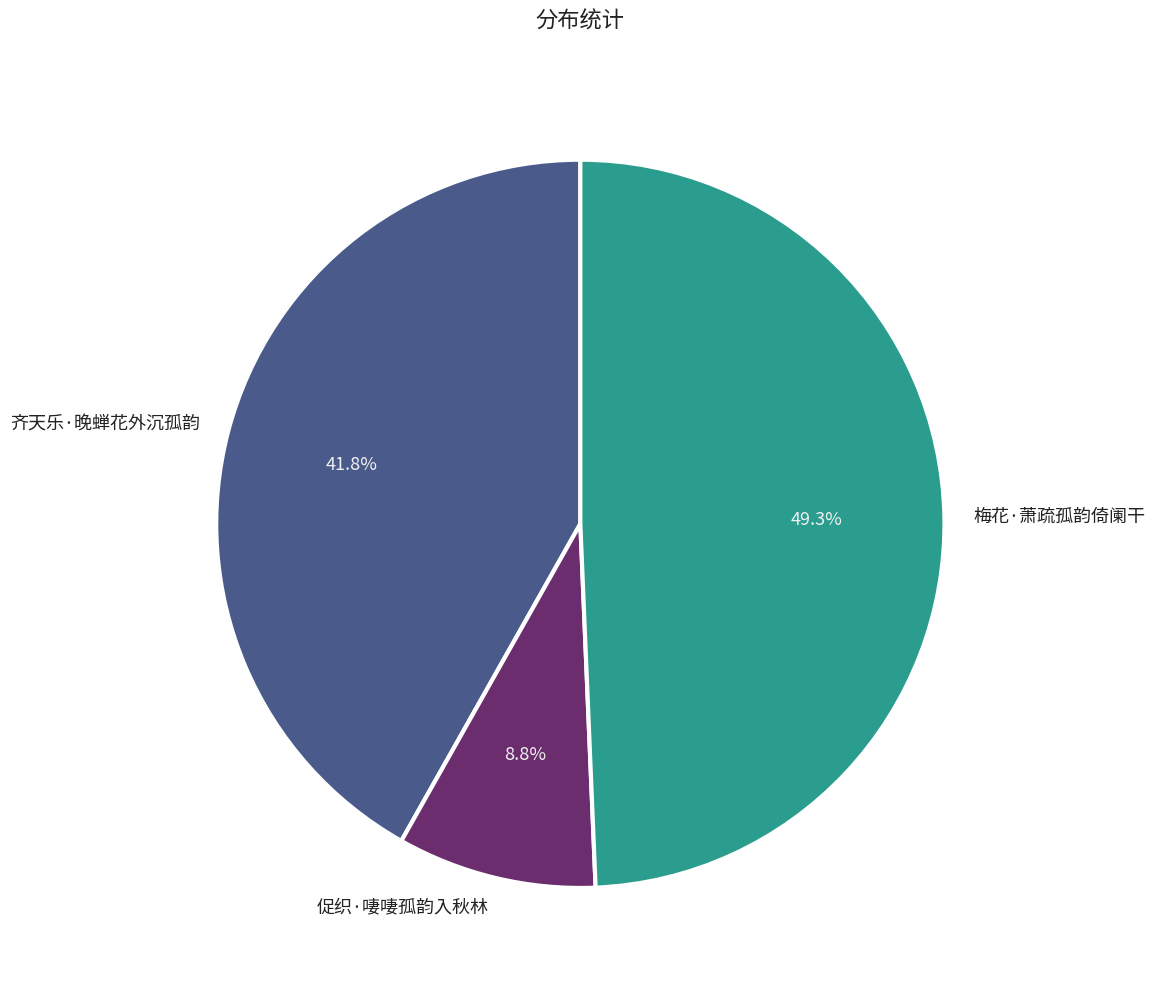

To the nearest percent, what percentage of the pie is 齐天乐·晚蝉花外沉孤韵?

42%